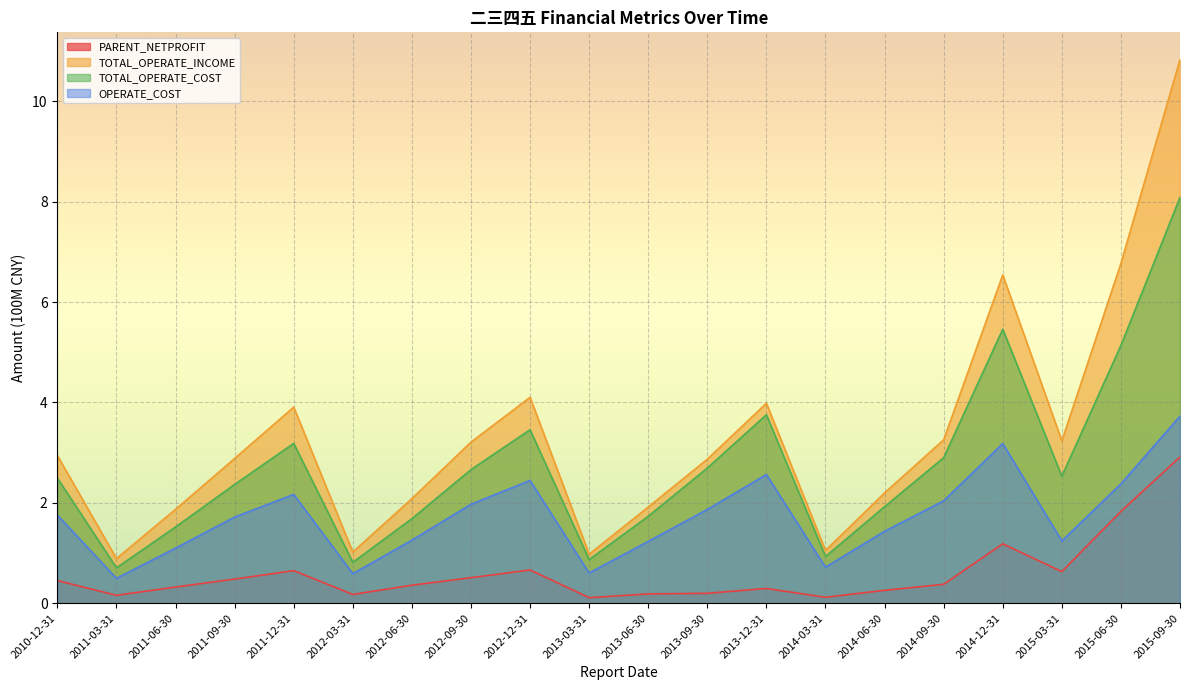

What is the value of the TOTAL_OPERATE_COST point at the 4th from the left?

2.4